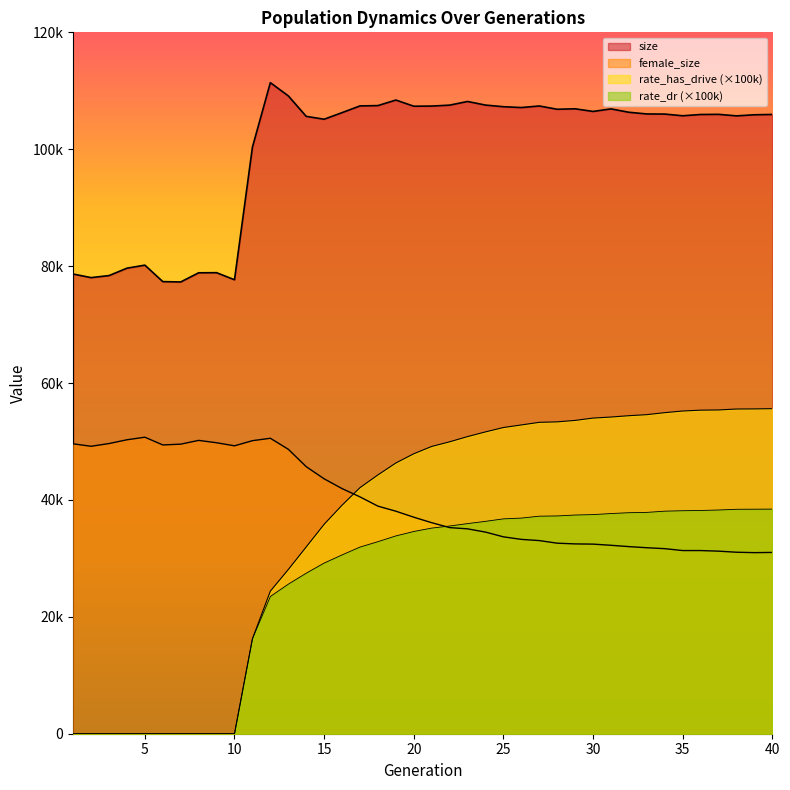

At which label does size first exceed 106035?

12